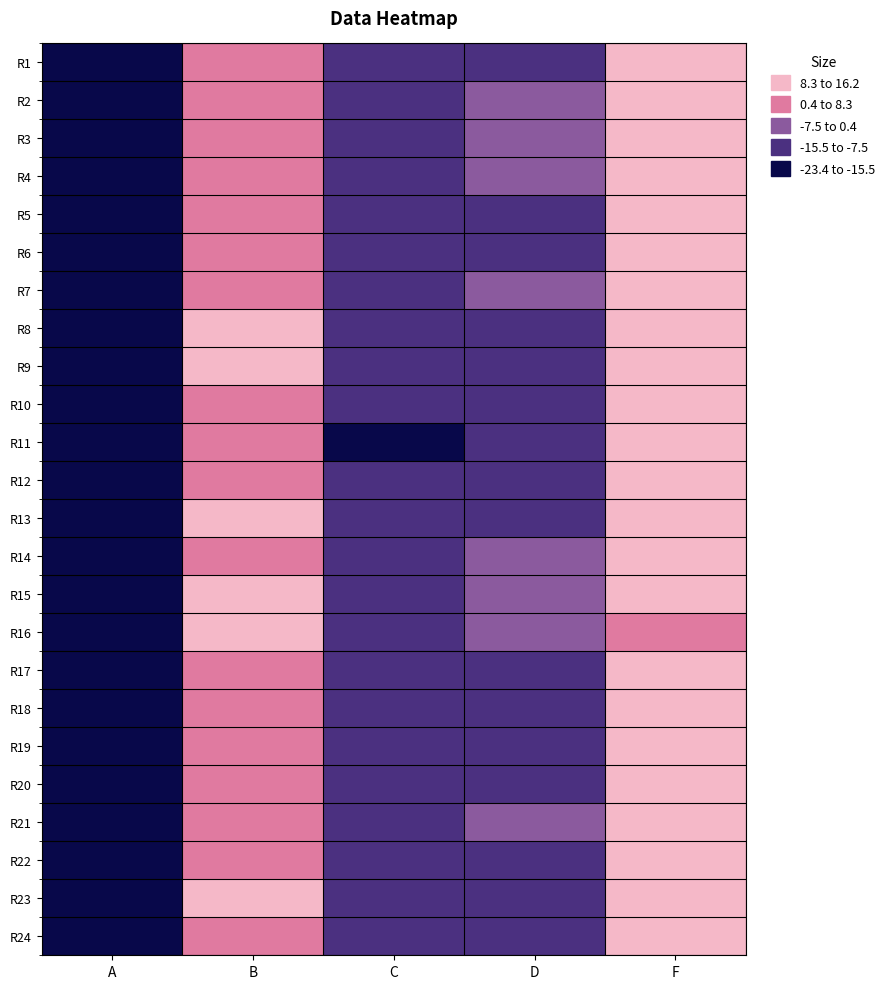

Rank the series by their maximum value, from highest to lowest.

R9, R24, R6, R5, R14, R2, R10, R20, R19, R15, R18, R11, R13, R7, R12, R17, R1, R8, R21, R23, R16, R3, R22, R4